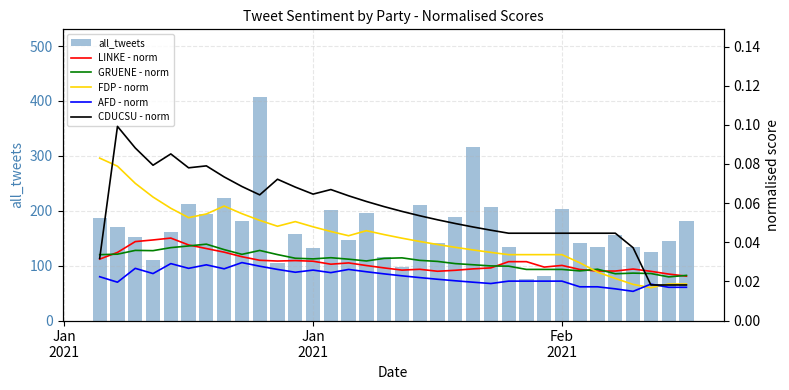

What is the minimum value for all_tweets?

76